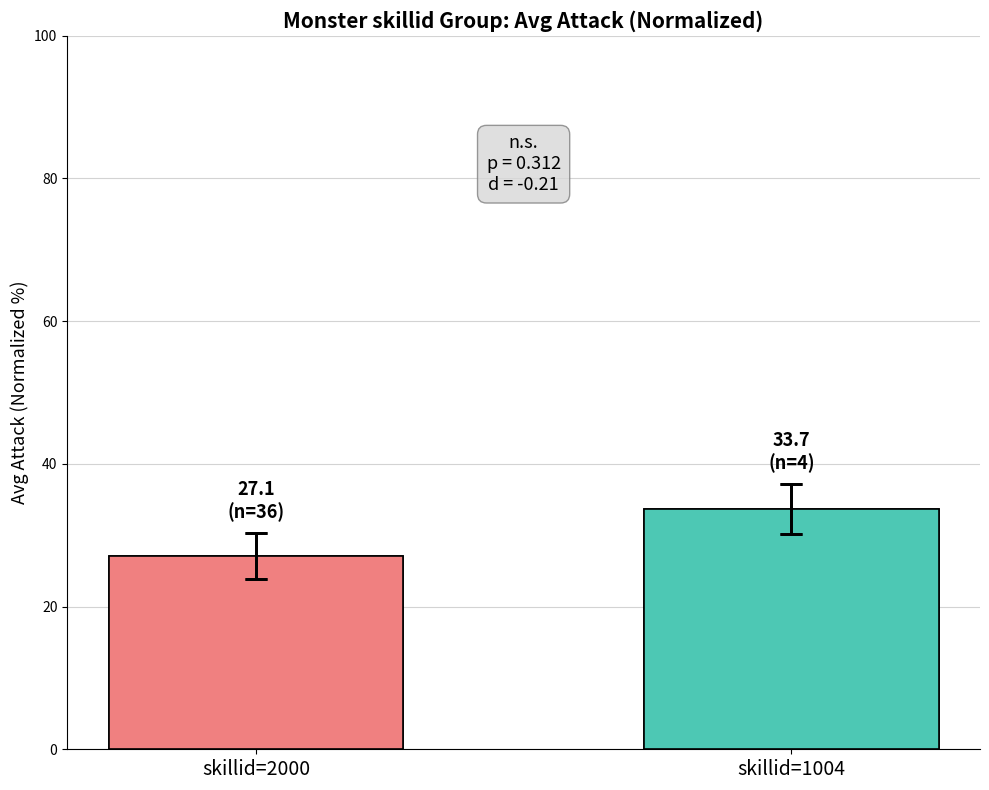

What is the value of the 2nd bar from the left?

33.7